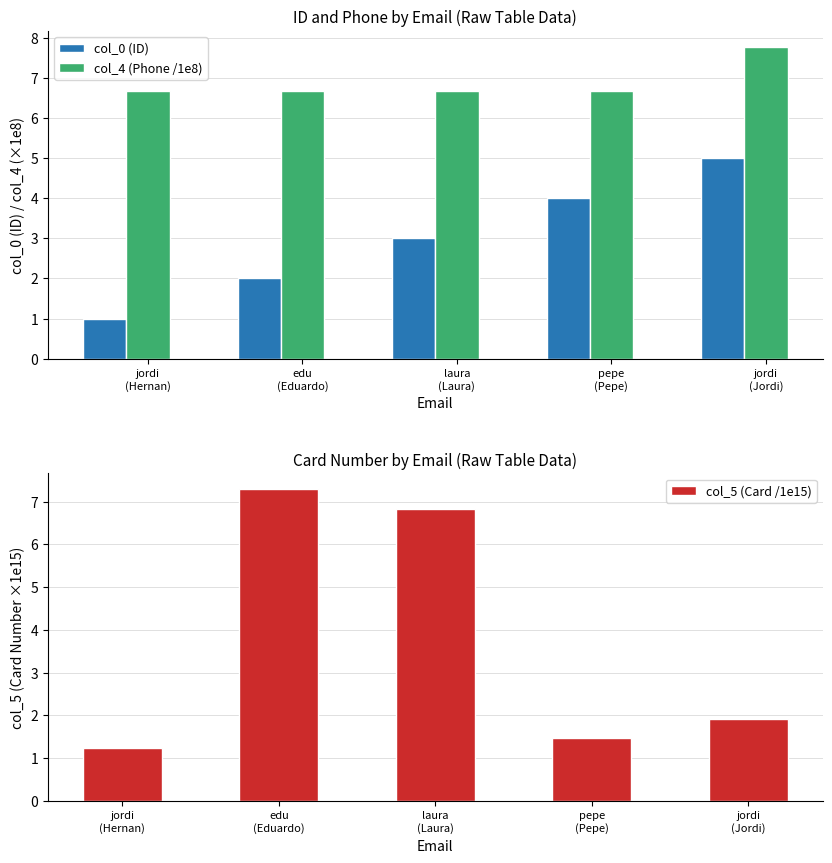

Where is col_4 (Phone /1e8) nearest to the value 7?

jordi
(Hernan)